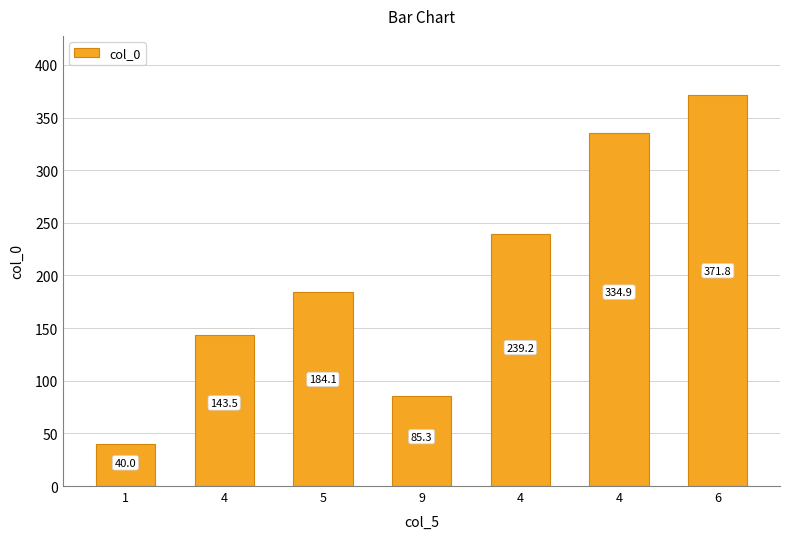

Between 6 and 4, which is larger?

6